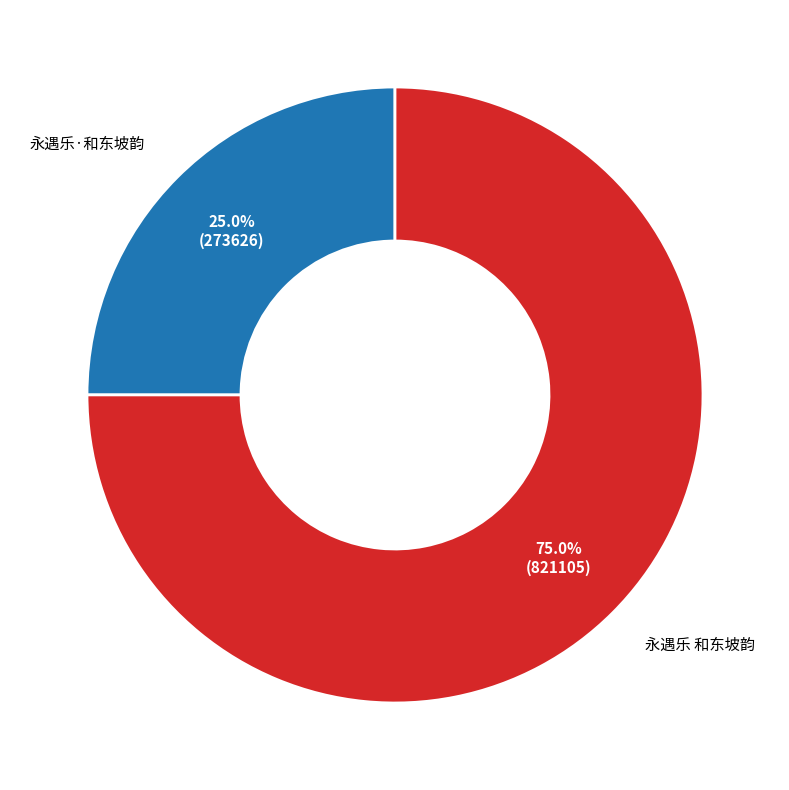

How many segments does this pie chart have?

2